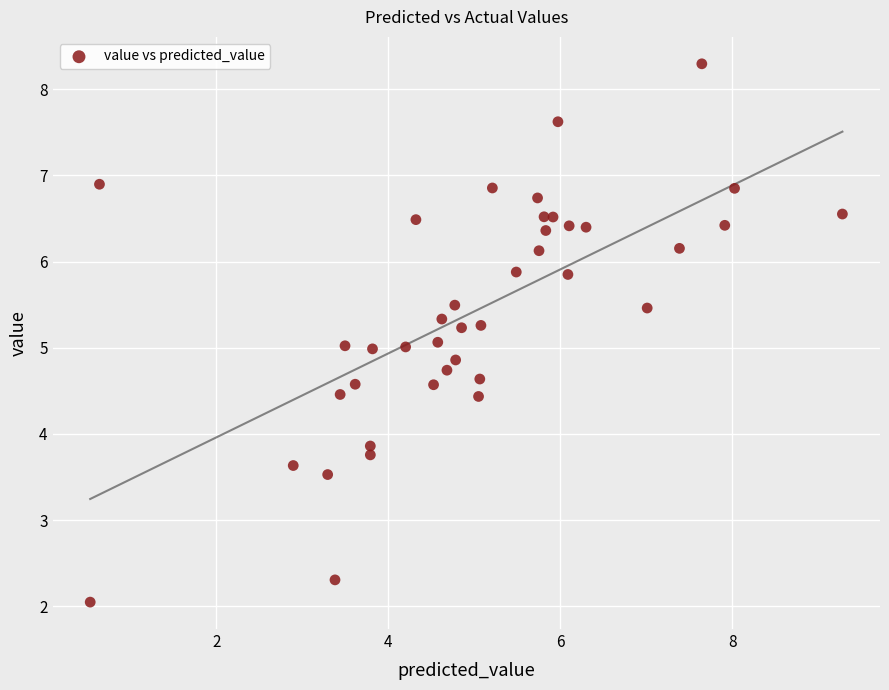

What is the range of X values (max minus min)?

8.7